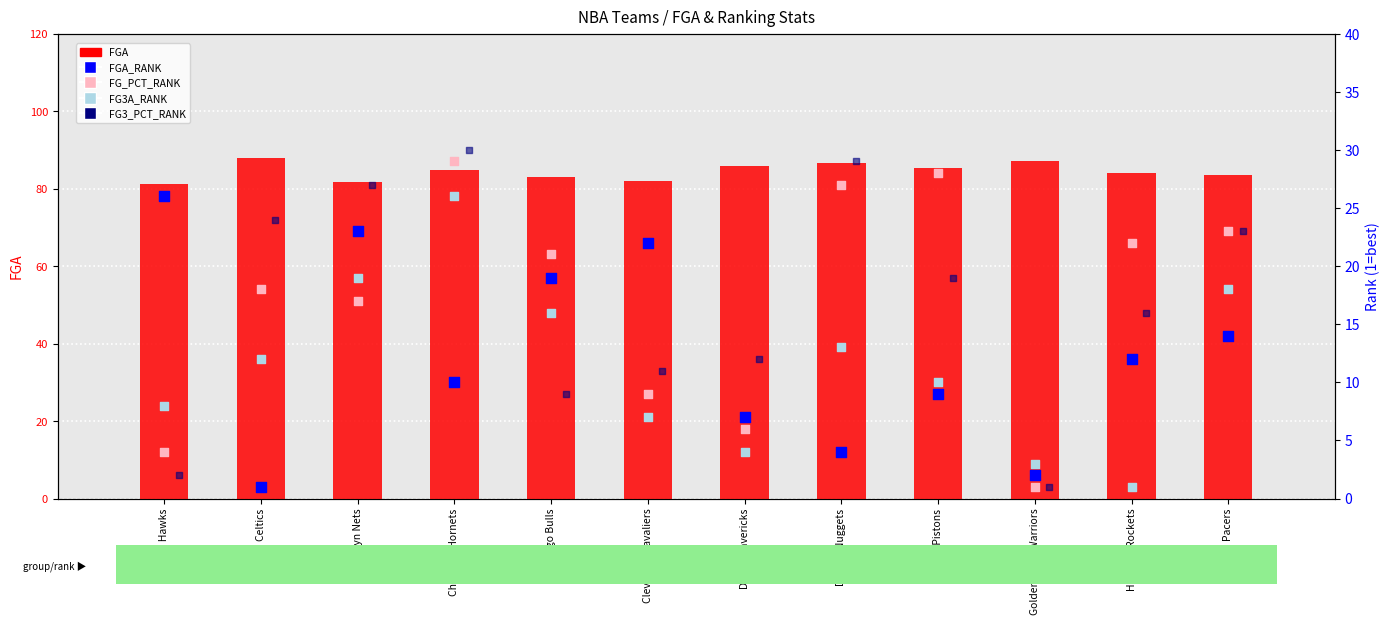

At how many categories does at least one series exceed 37?

12